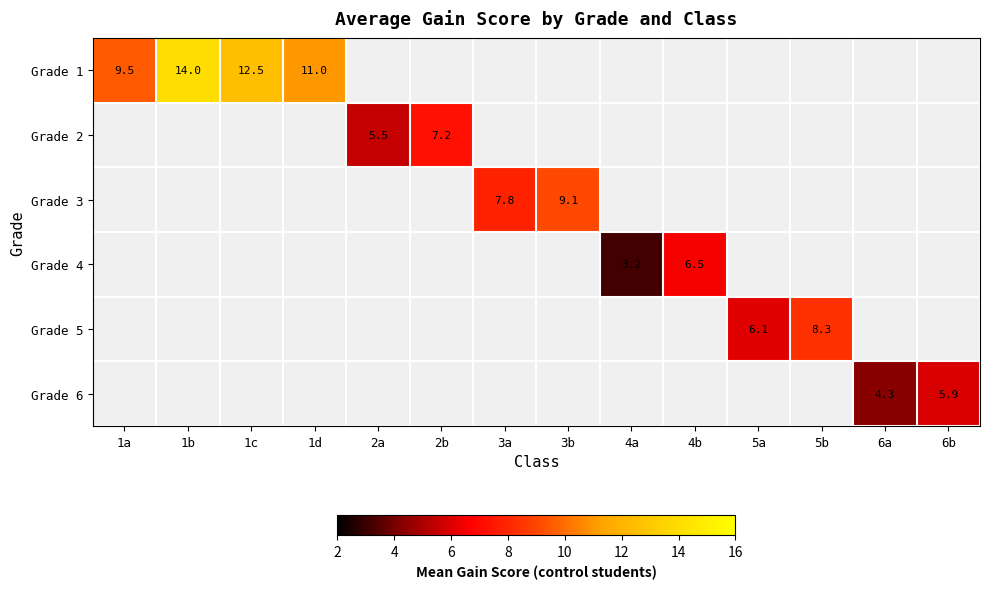

Which category has the highest value across all series?

1b